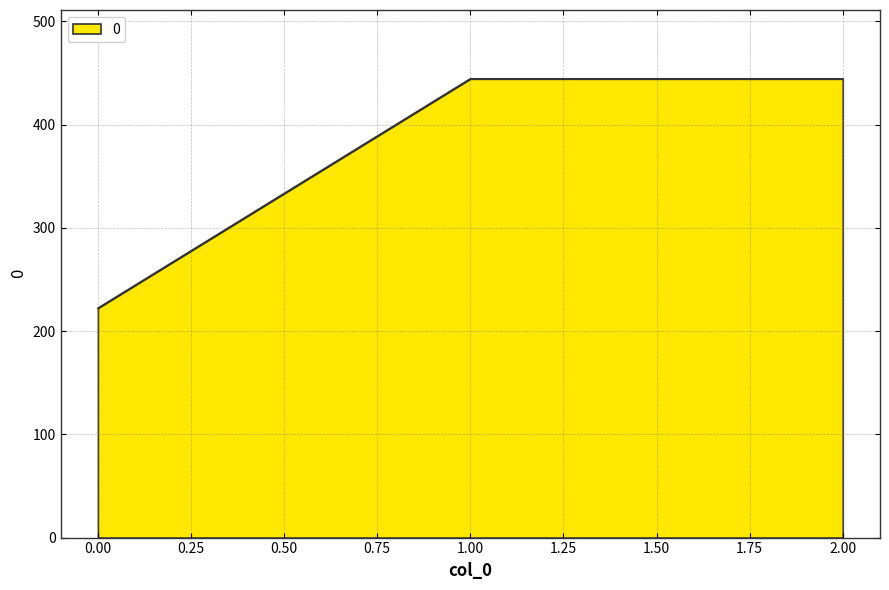

What is the approximate value at 2.00?

444.4